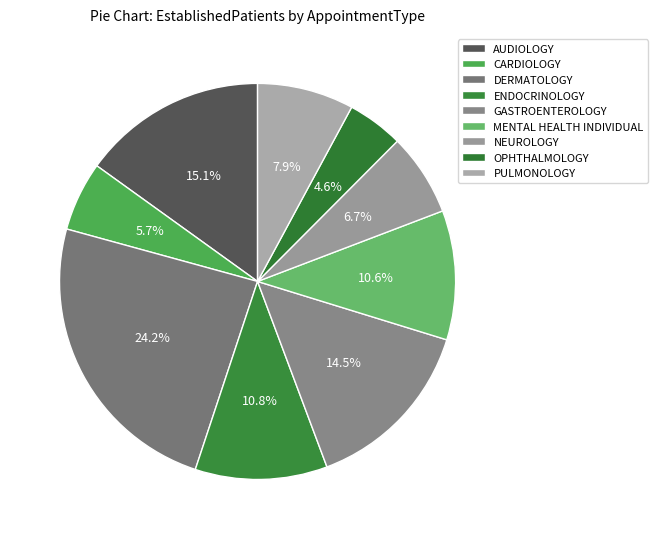

How many slices are in this pie chart?

9